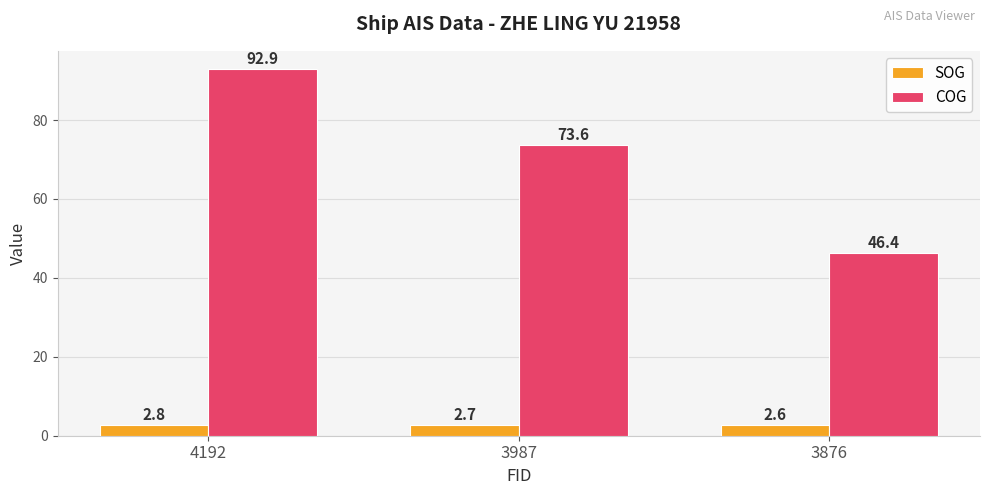

How many data points does each series have?

3